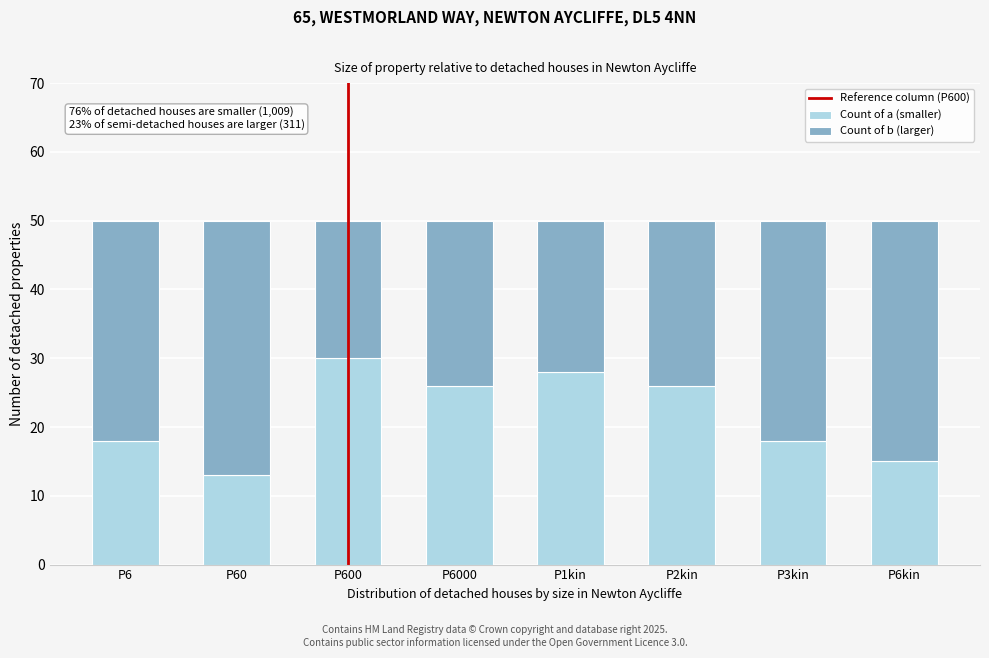

Reading left to right, transcribe the values for Count of a (smaller).

18	13	30	26	28	26	18	15